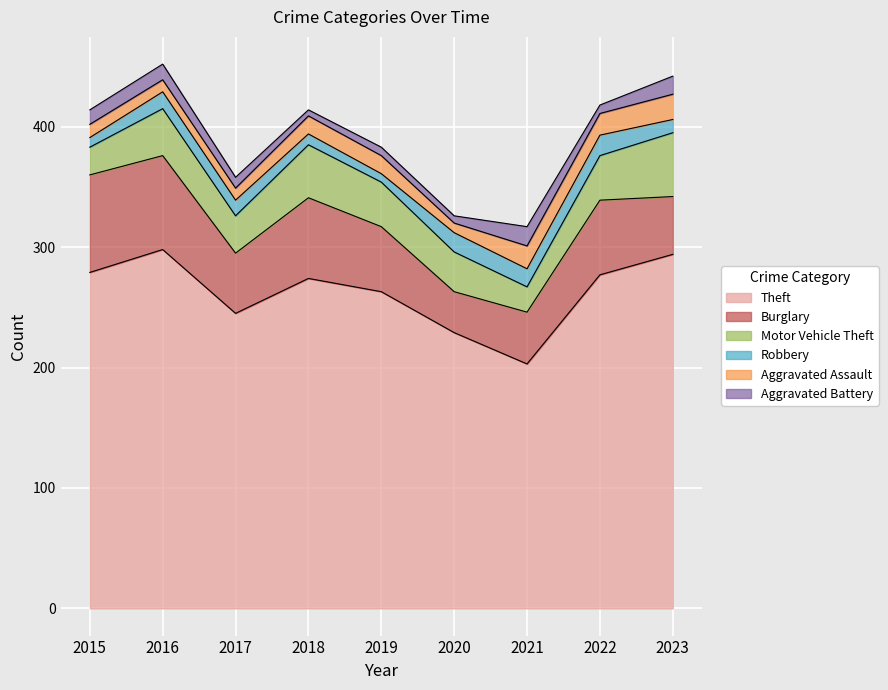

Which category has the lowest value across all series?

2018